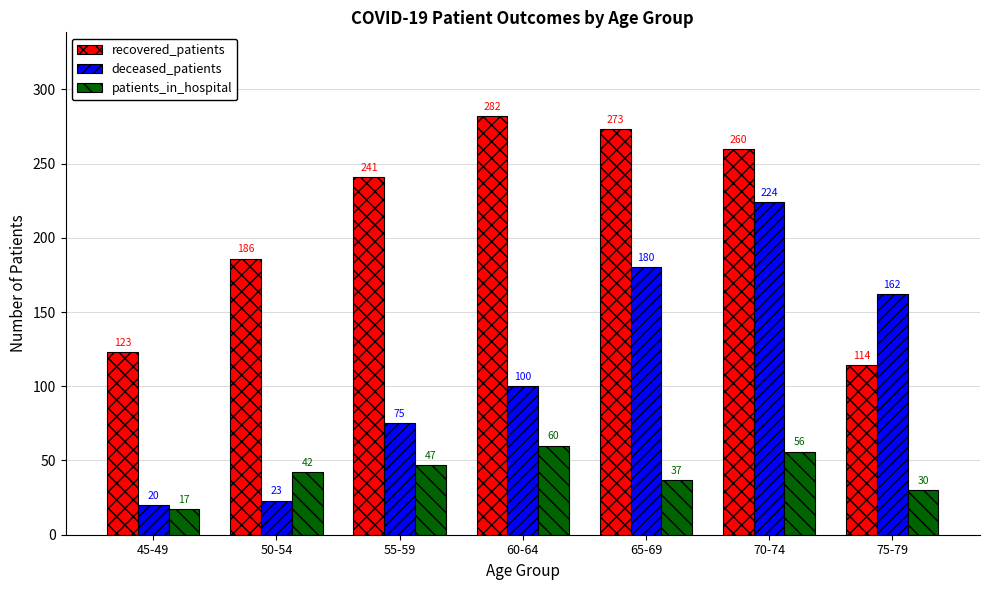

Between 60-64 and 75-79, which series saw the biggest shift?

recovered_patients